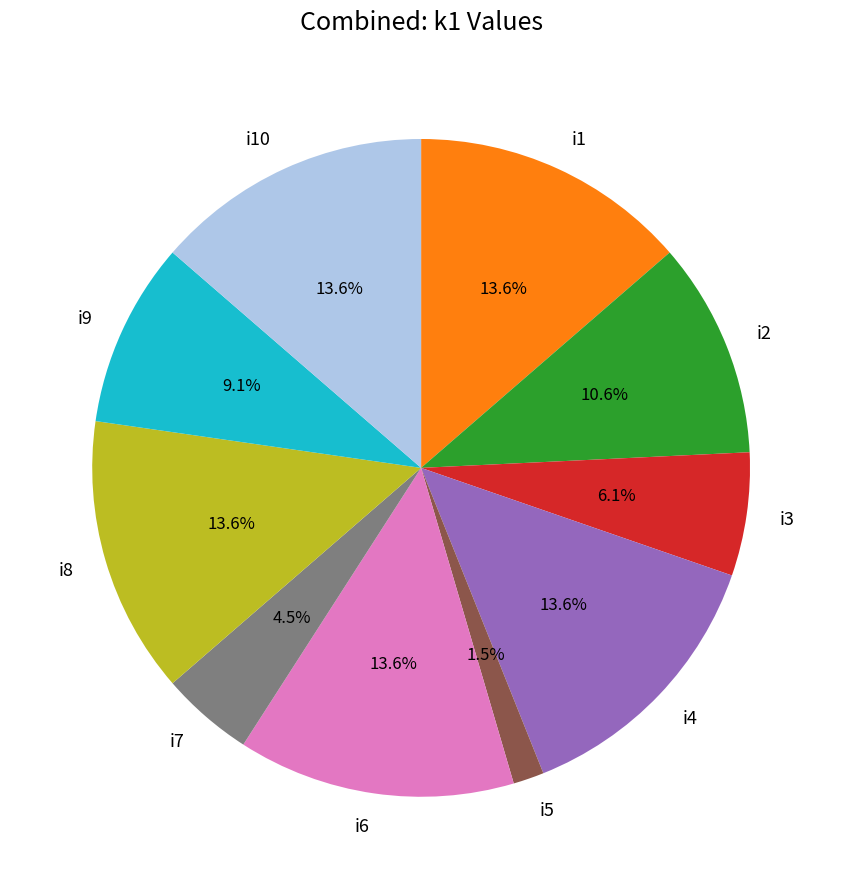

Does i10 account for over 50% of the chart?

No